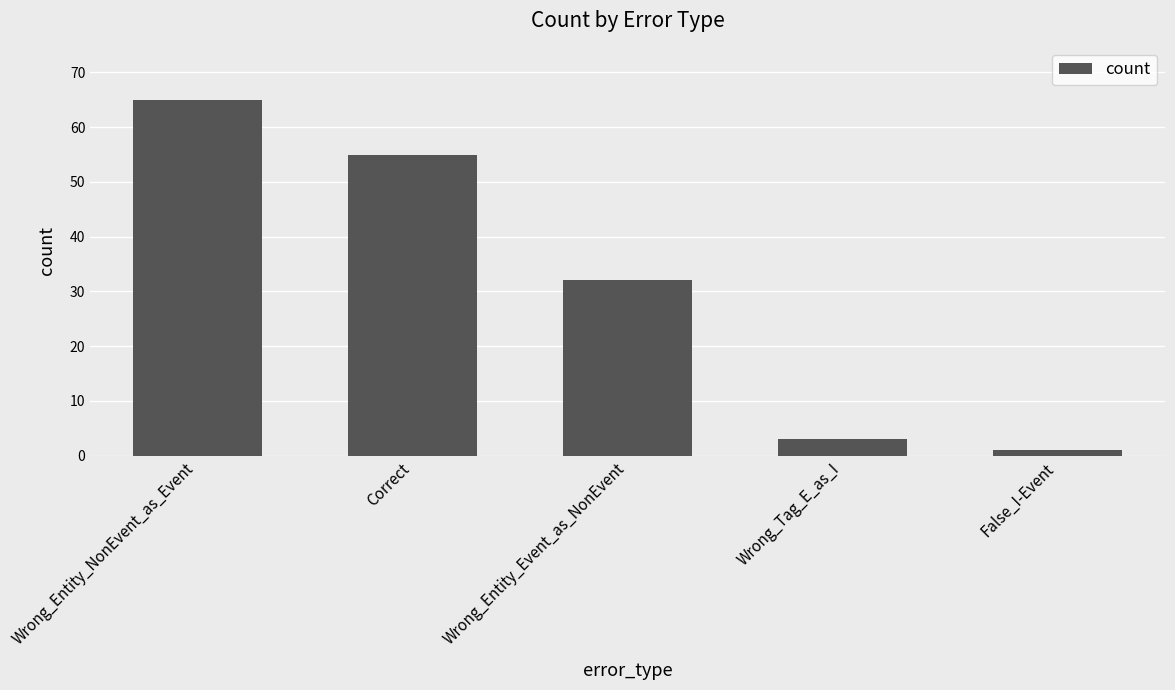

Which category has the highest value across all series?

Wrong_Entity_NonEvent_as_Event